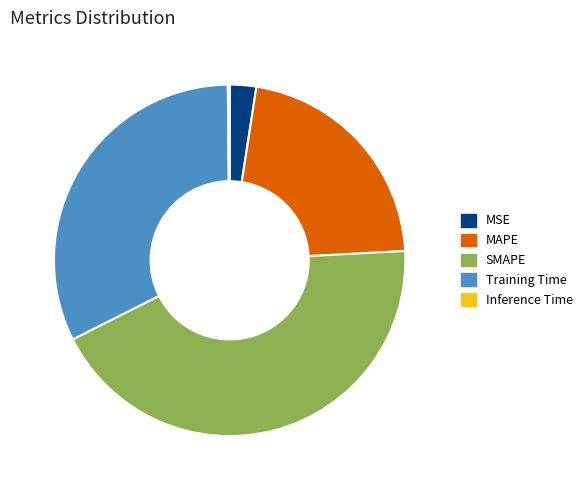

Is it true that MSE is 2% of the pie?

True